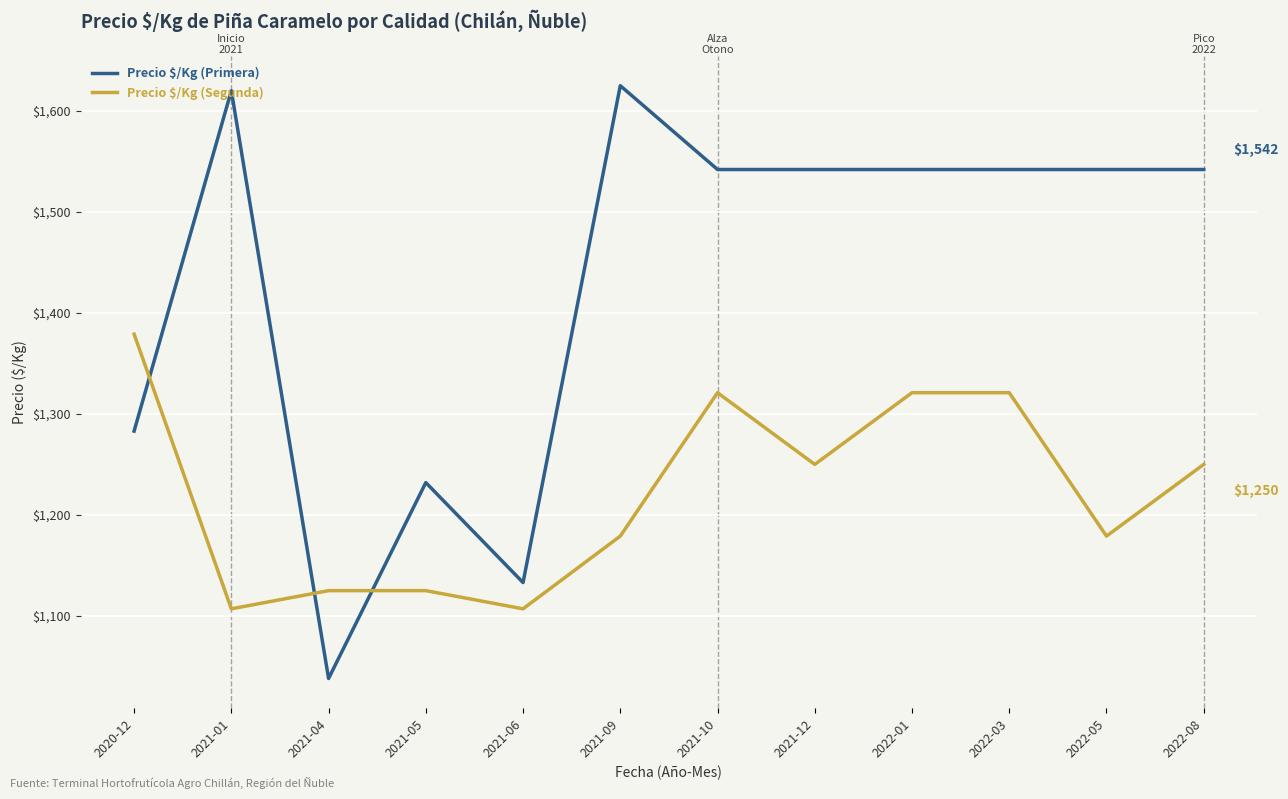

Reading left to right, list all the values displayed in this chart.

Precio $/Kg (Primera): 2020-12=1283	2021-01=1620	2021-04=1038	2021-05=1232	2021-06=1133	2021-09=1625	2021-10=1542	2021-12=1542	2022-01=1542	2022-03=1542	2022-05=1542	2022-08=1542
Precio $/Kg (Segunda): 2020-12=1379	2021-01=1107	2021-04=1125	2021-05=1125	2021-06=1107	2021-09=1179	2021-10=1321	2021-12=1250	2022-01=1321	2022-03=1321	2022-05=1179	2022-08=1250